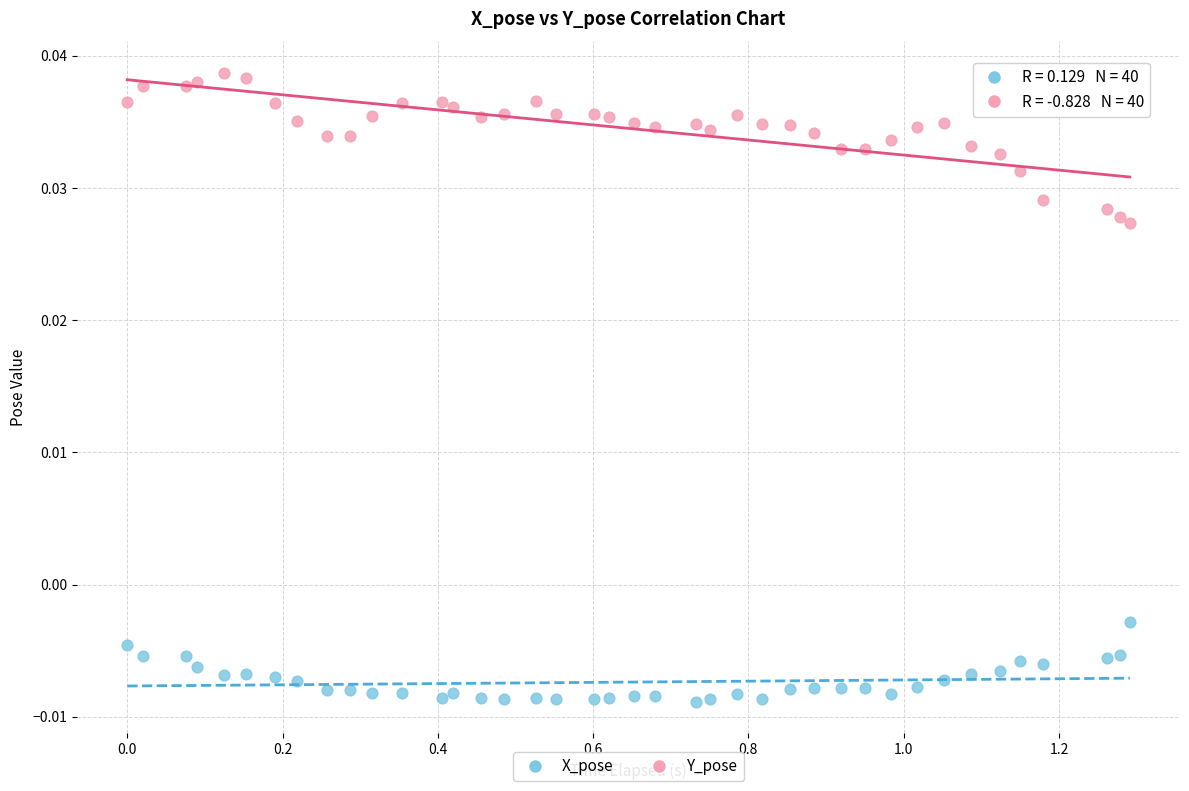

What is the X range (max minus min) for the scatter plot?

1.3